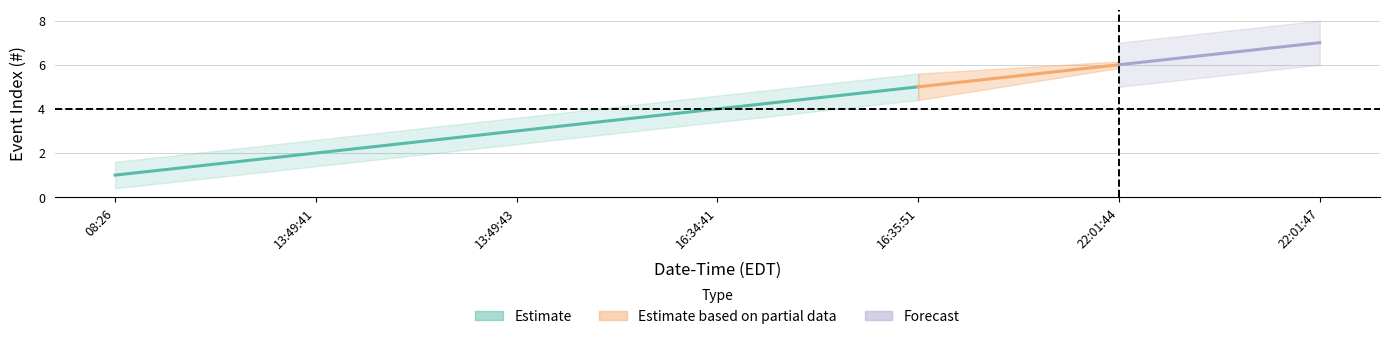

Rank the categories by value from highest to lowest.

2023-06-21 22:01:47, 2023-06-21 22:01:44, 2023-06-21 16:35:51, 2023-06-21 16:34:41, 2023-06-21 13:49:43, 2023-06-21 13:49:41, 2023-06-21 08:26:00